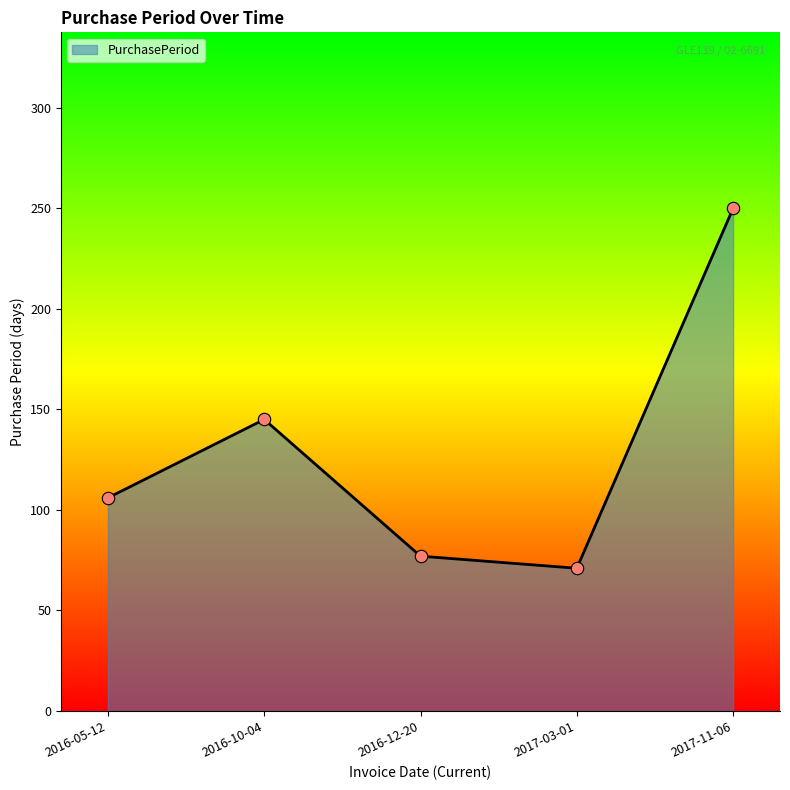

What is the change in value from 2016-05-12 to 2017-11-06?

+144